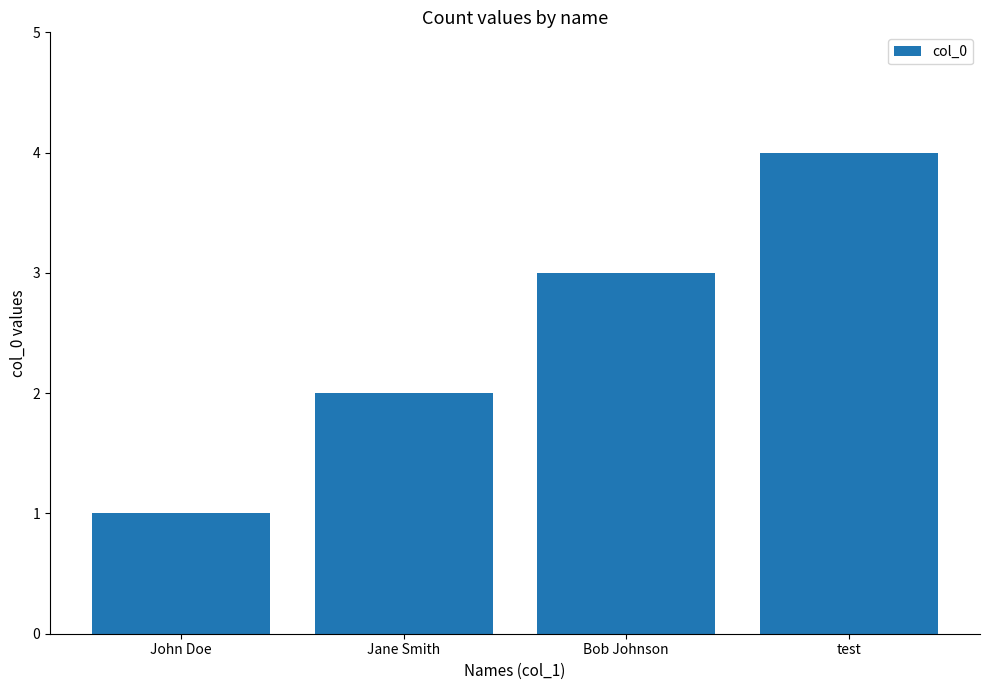

What is the label of the 3rd bar from the right?

Jane Smith